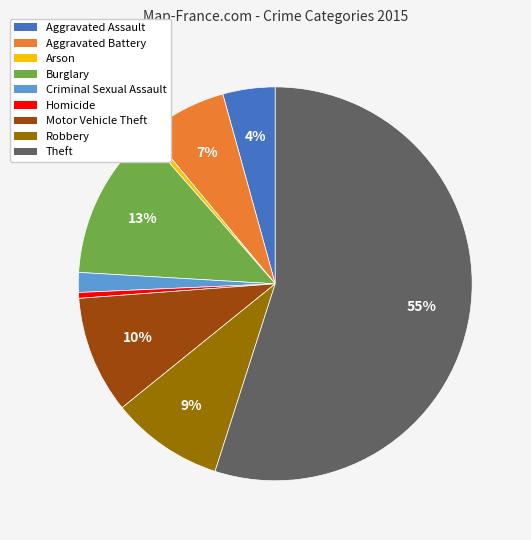

To the nearest percent, what portion does Criminal Sexual Assault represent?

2%